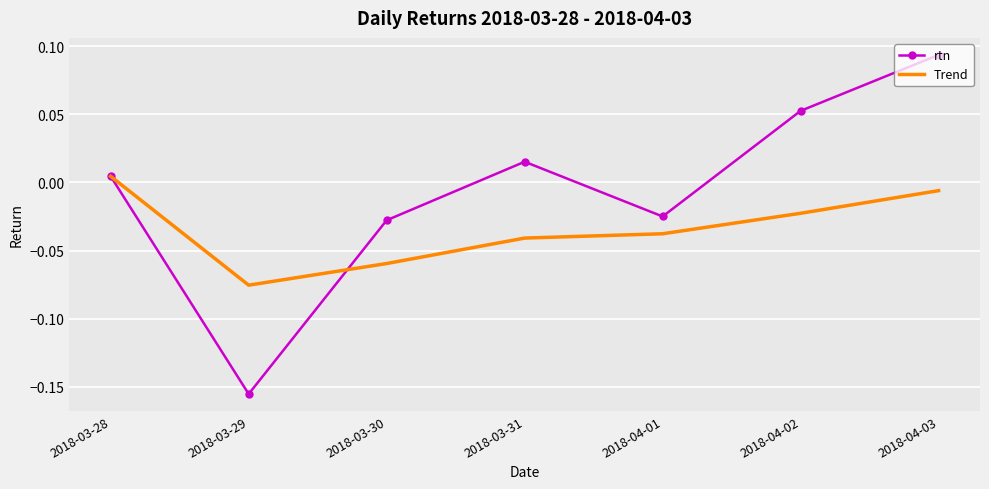

True or false: rtn has more than 0 interior local peaks.

True